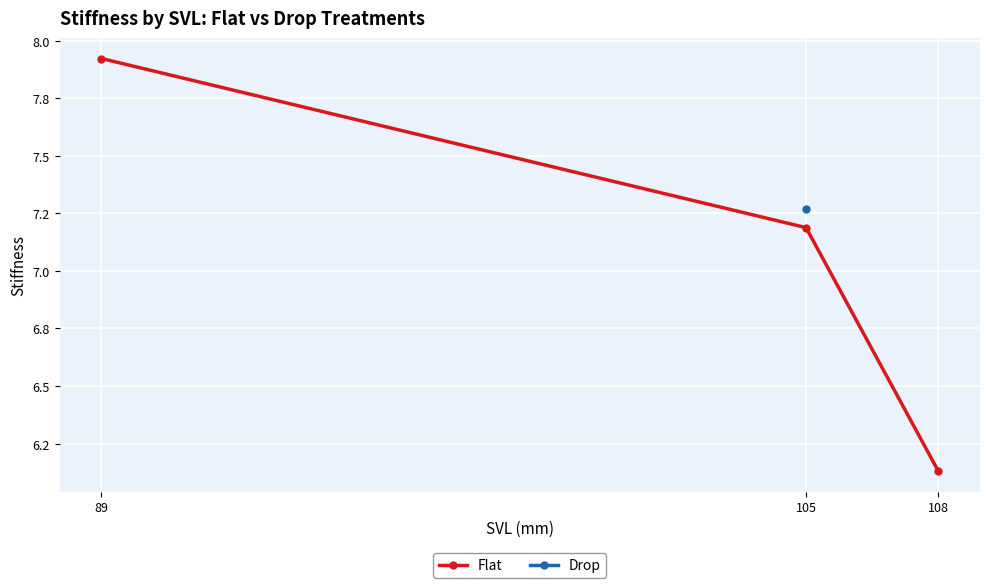

What is the sum of the values at 89 and 105?

15.1